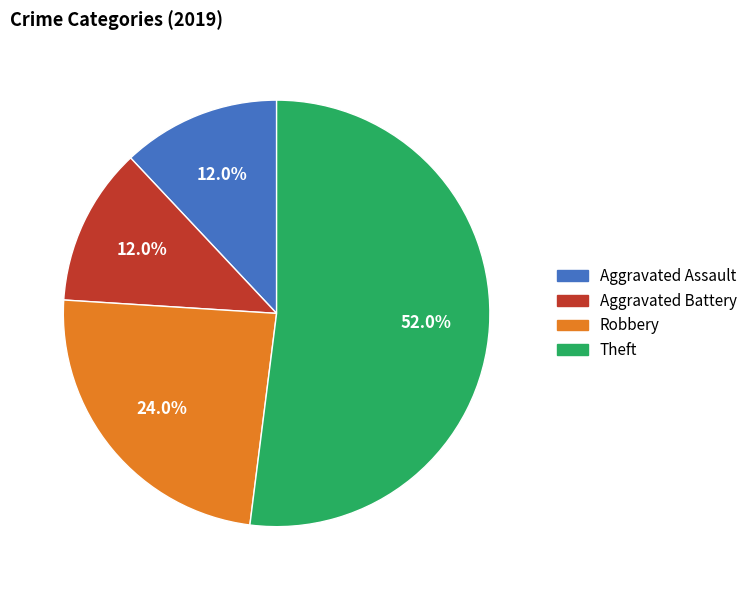

Is it true that Robbery is 33% of the pie?

False